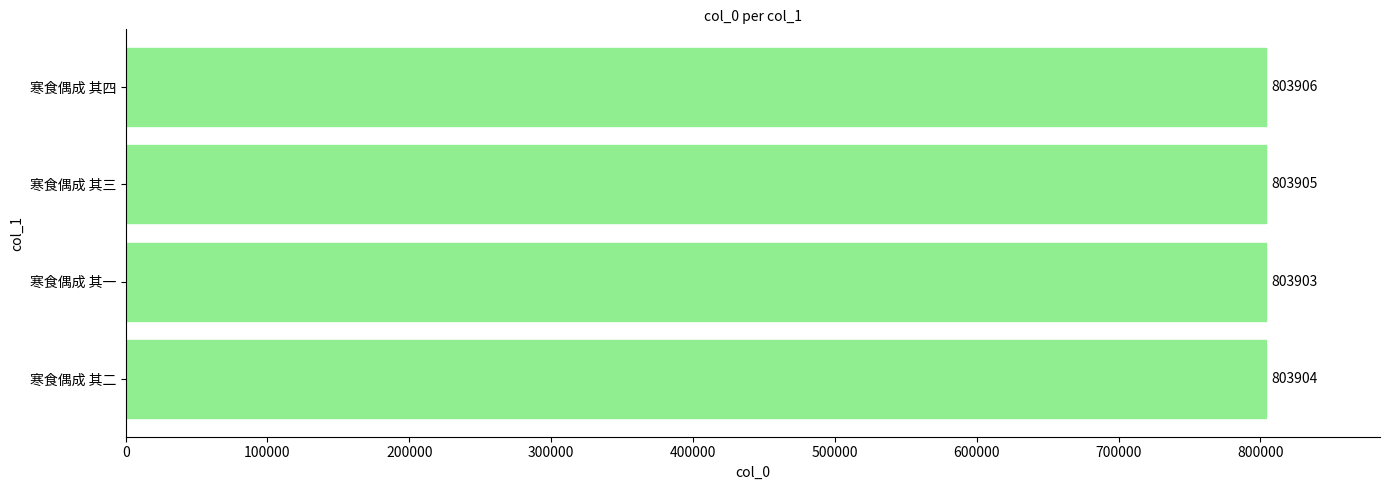

How many data points does each series have?

4